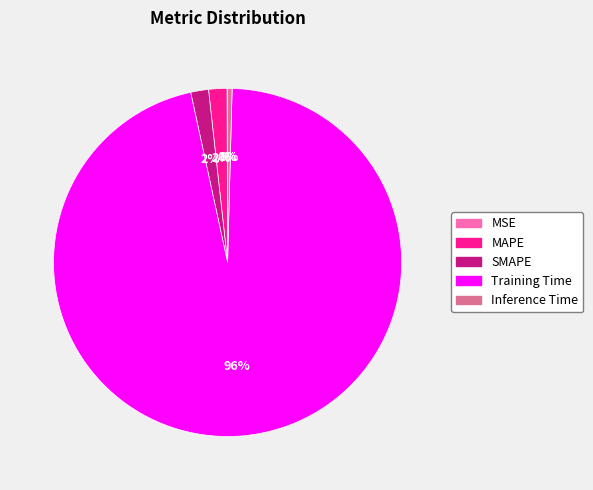

Which category has the biggest portion of the pie?

Training Time